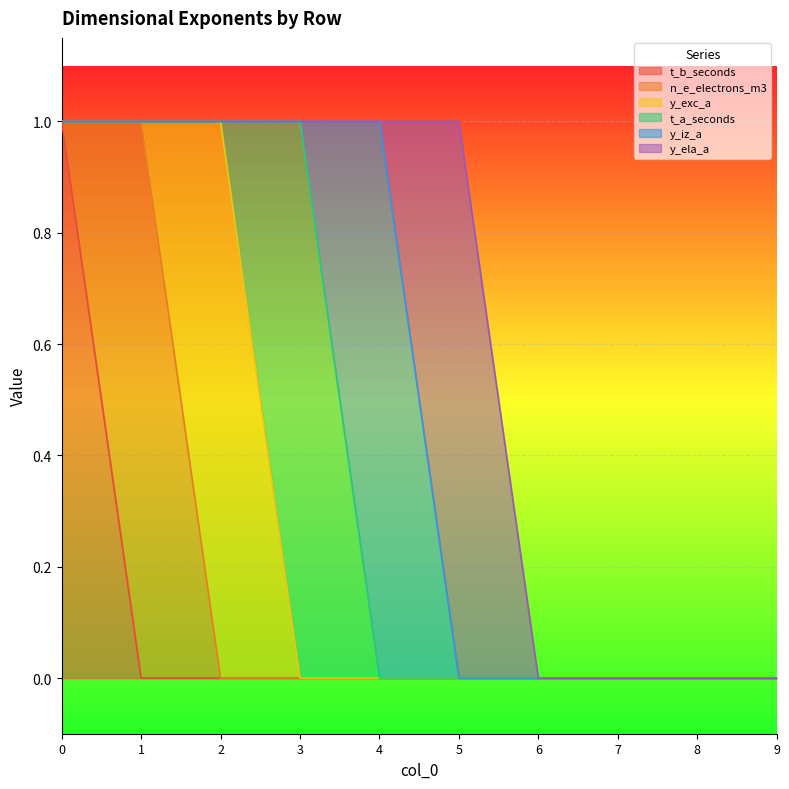

Rank the series by their maximum value, from highest to lowest.

t_b_seconds, n_e_electrons_m3, y_exc_a, t_a_seconds, y_iz_a, y_ela_a